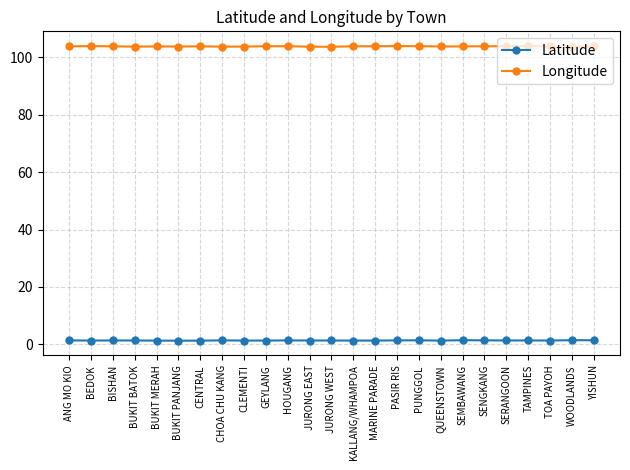

True or false: Longitude and Latitude intersect in this chart.

False